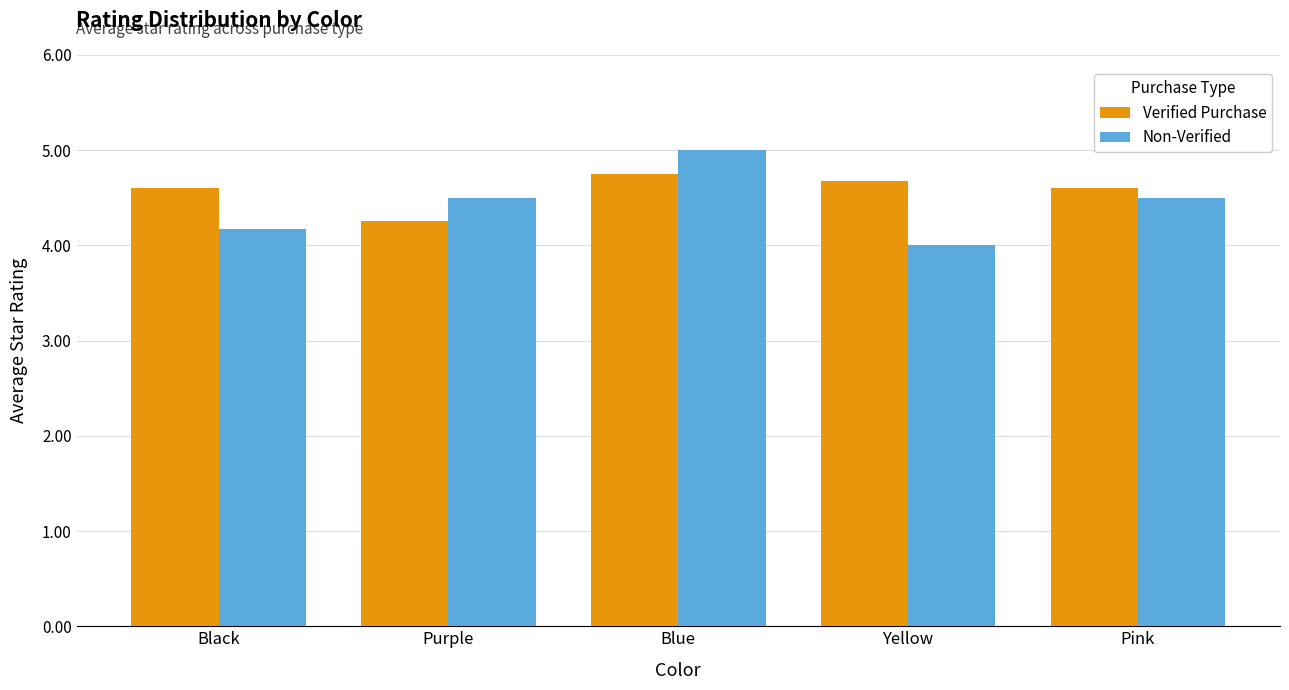

Which category has the lowest value in the Verified Purchase series?

Purple